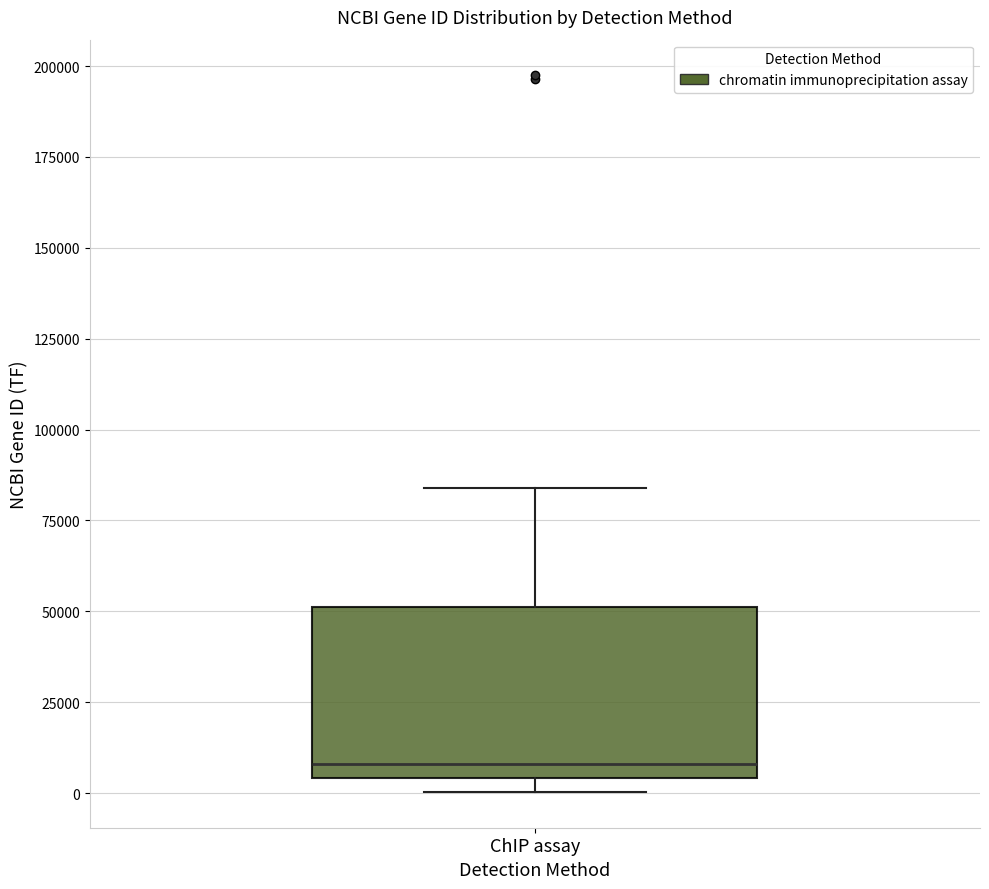

Read this box plot against the y-axis: the position of the median line, the range covered by the box, and the ends of both whiskers. The values are not printed on the chart, so give them approximately, as read against the axis.

median 10000, box 5000 to 50000, whiskers 0 to 85000